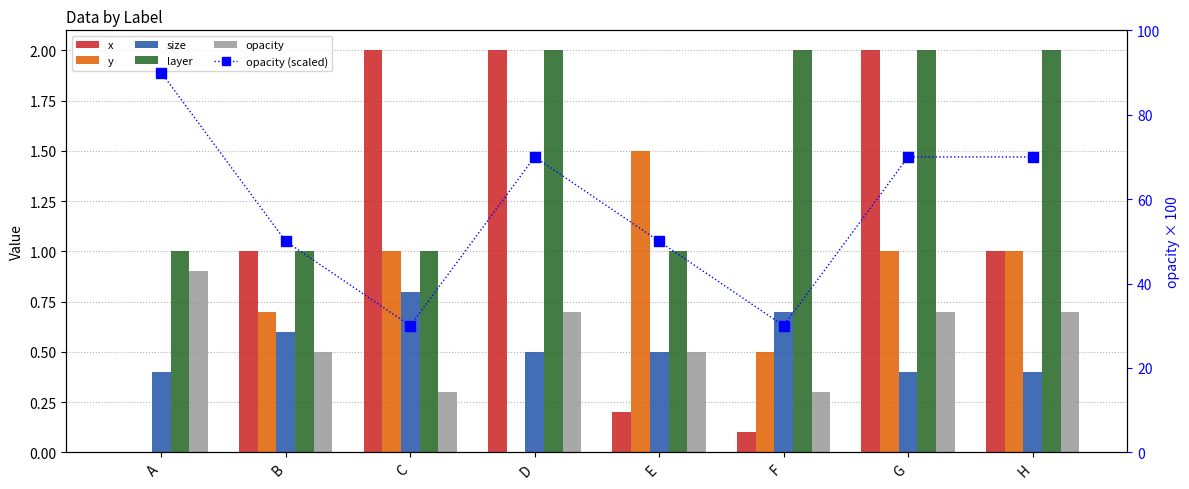

Which series changed the most between A and D?

opacity (scaled)